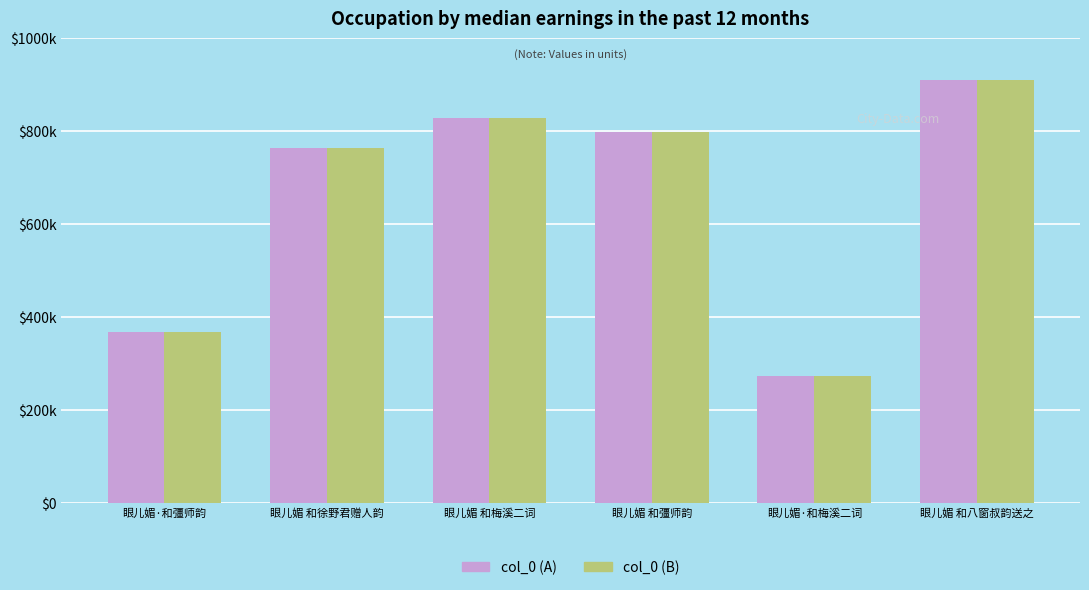

Where does the col_0 (A) series first go above 798735?

眼儿媚 和梅溪二词